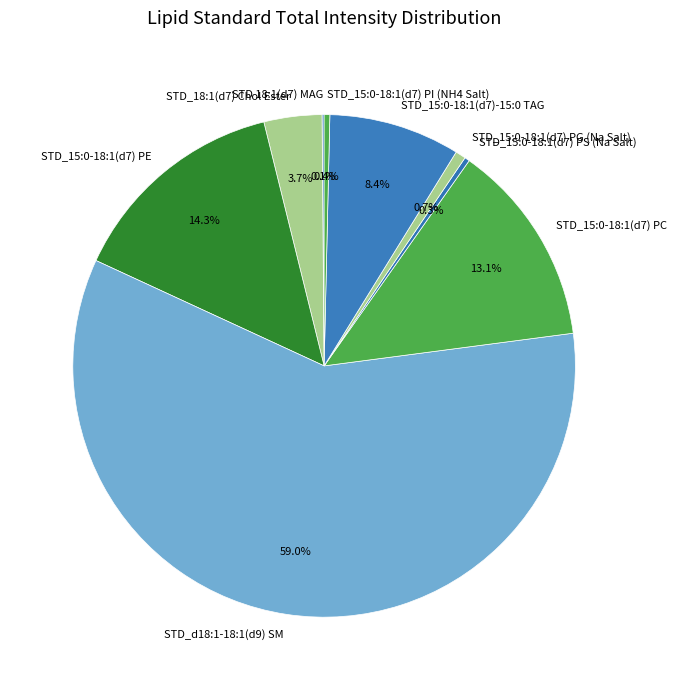

What is the total percentage of STD_15:0-18:1(d7) PS (Na Salt) and STD_18:1(d7) Chol Ester?

4.0%